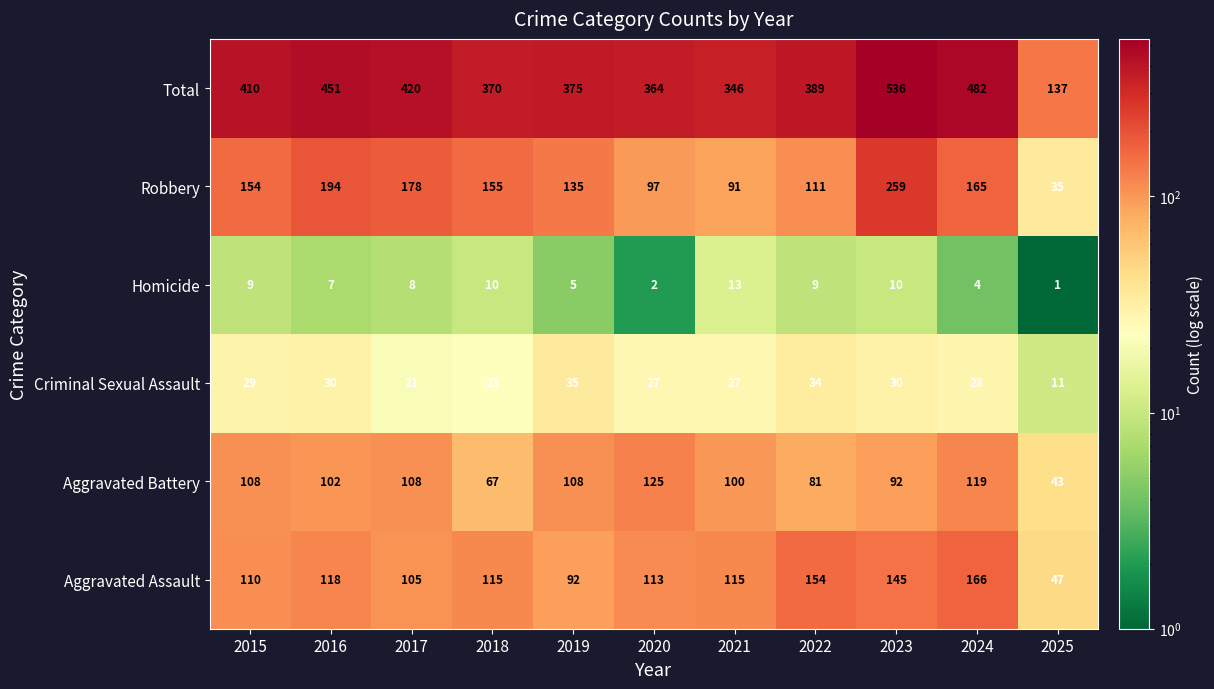

At which category is the sum across all series the highest?

2023